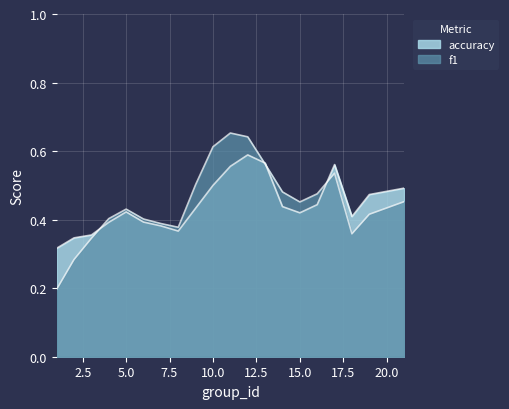

What are all the series names shown in the legend?

f1, accuracy